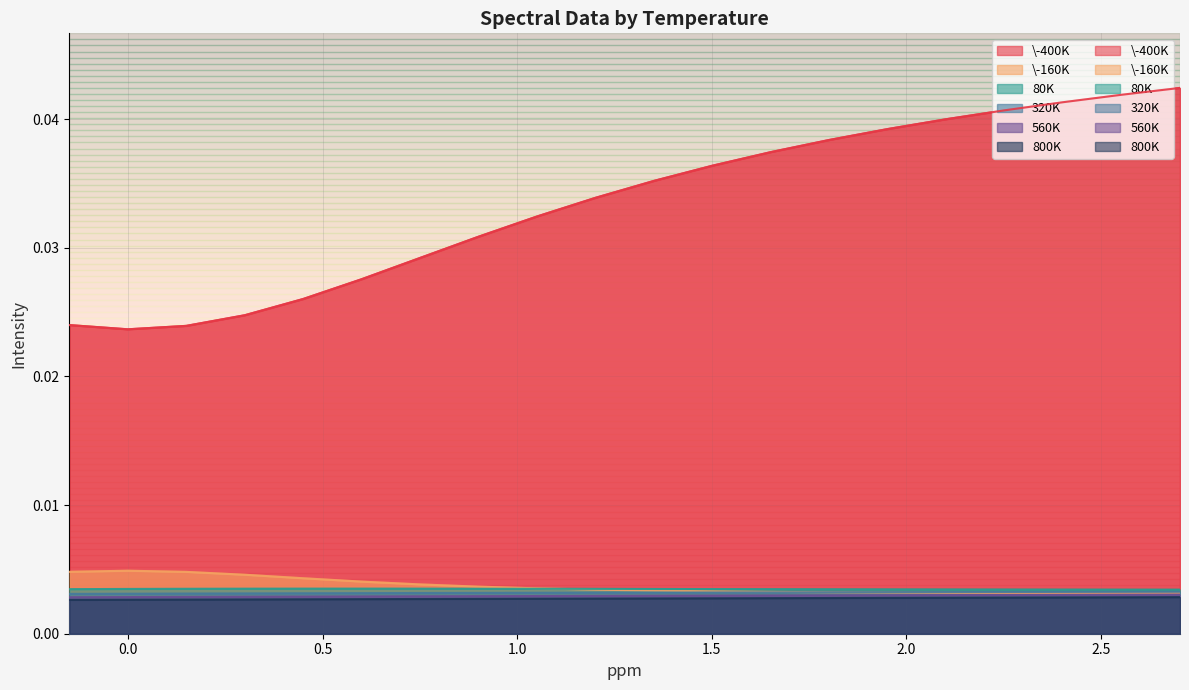

Which series has the largest range (max minus min)?

\-400K